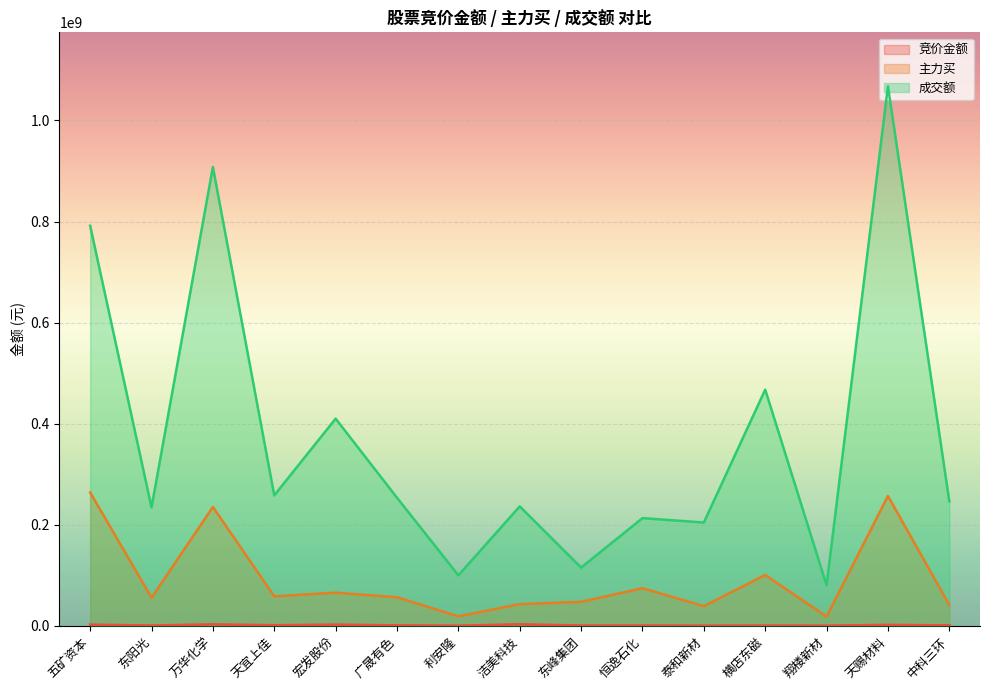

What is the value of the 竞价金额 point at the 2nd from the left?

432890